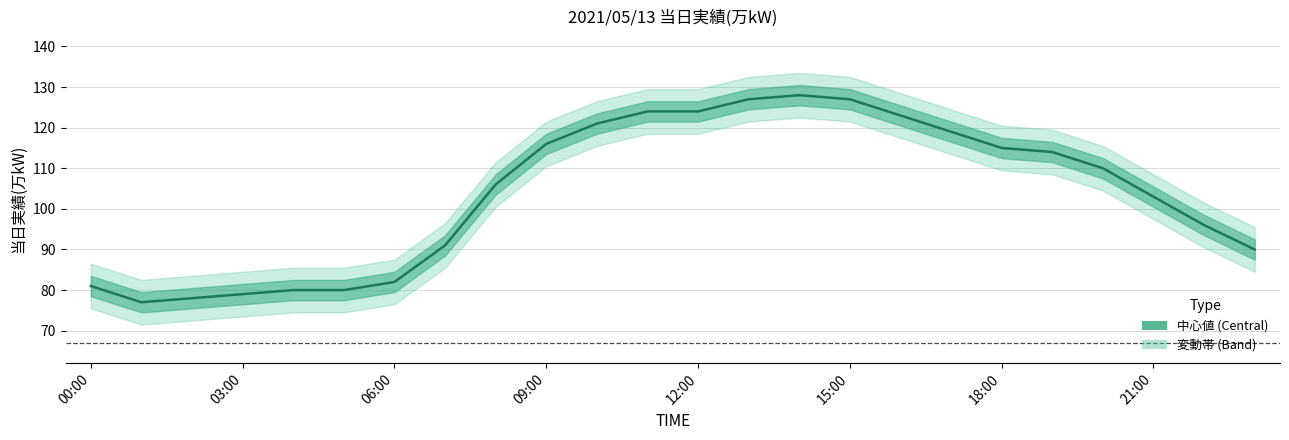

Between 12 and 20, which is larger?

12